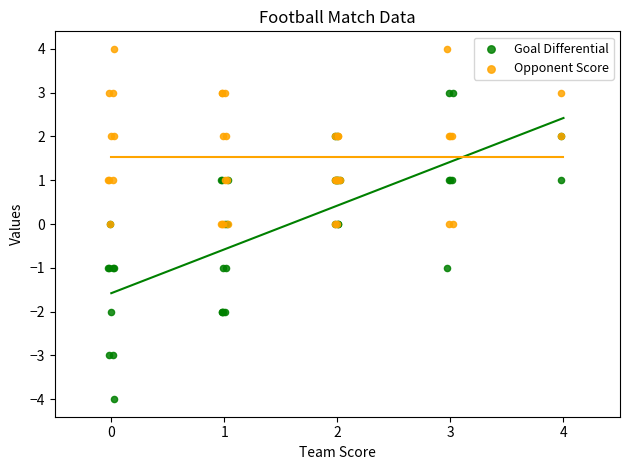

What are all the series names shown in the legend?

Goal Differential, Opponent Score